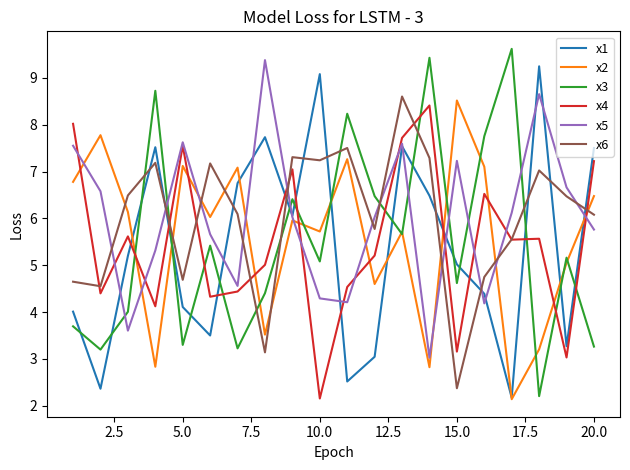

After their last crossing, which series has the higher values: x6 or x5?

x6